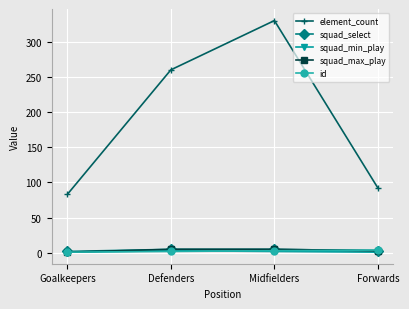

What is the average value of the element_count series?

191